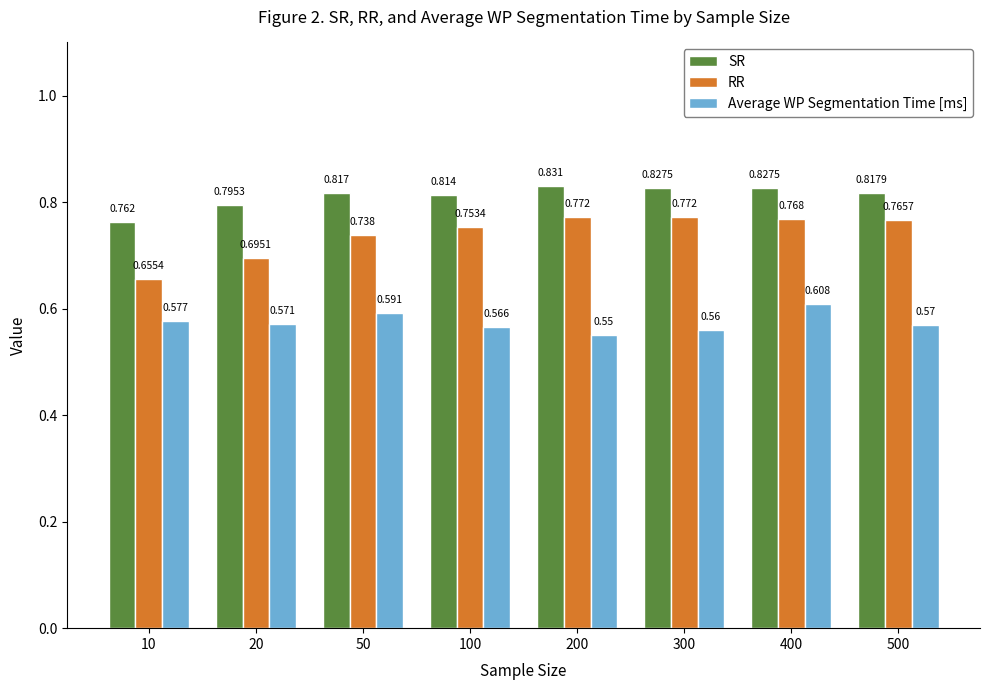

Which series has the largest total across all categories?

SR